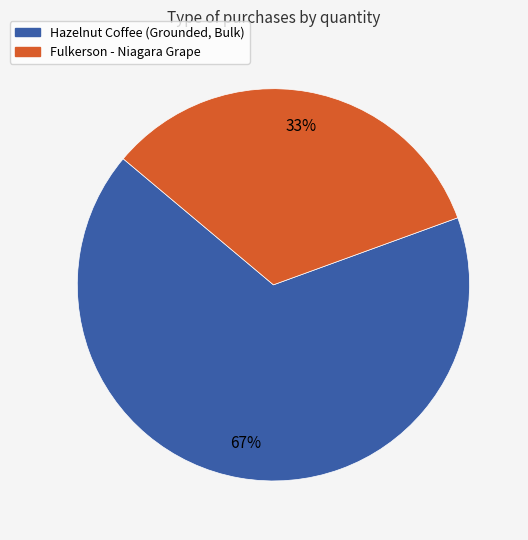

Is there any slice that represents more than half of the pie?

Yes